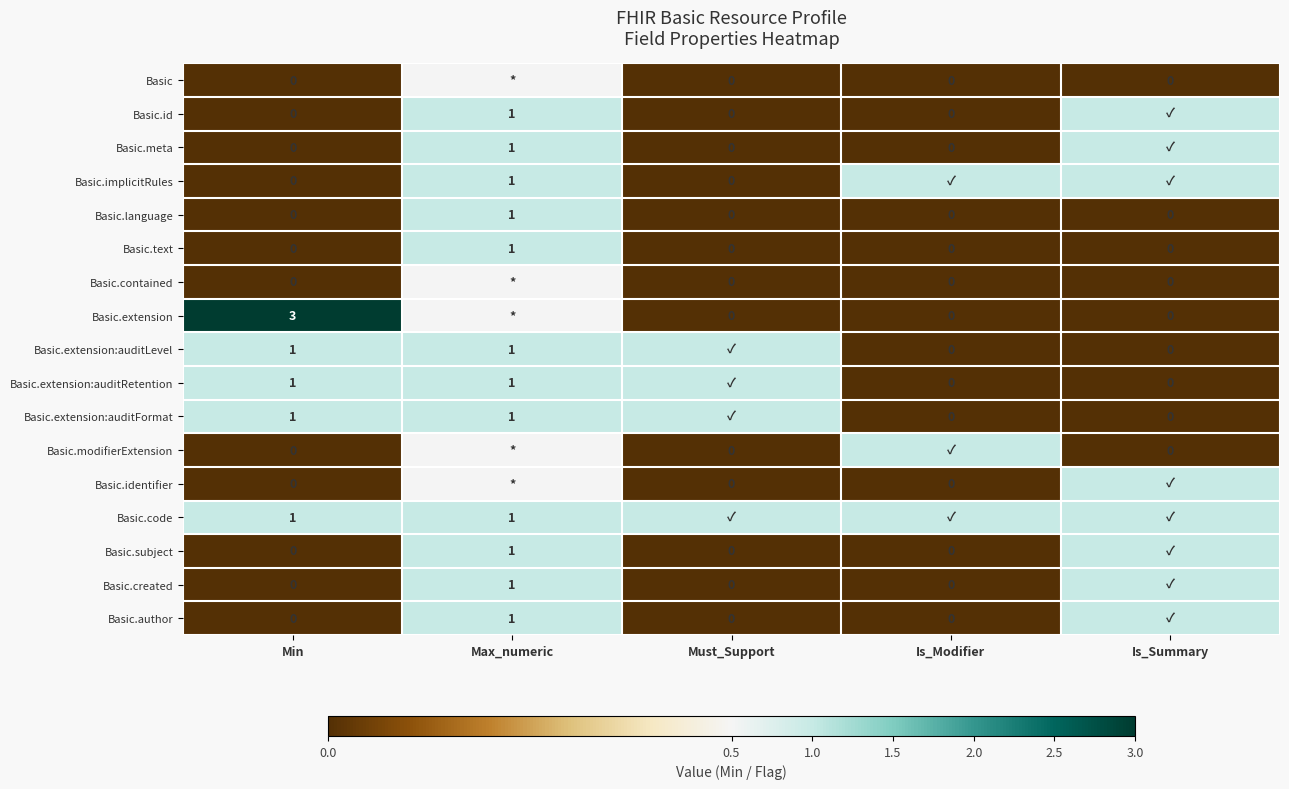

What is the difference between the highest and lowest values at Min?

3.0